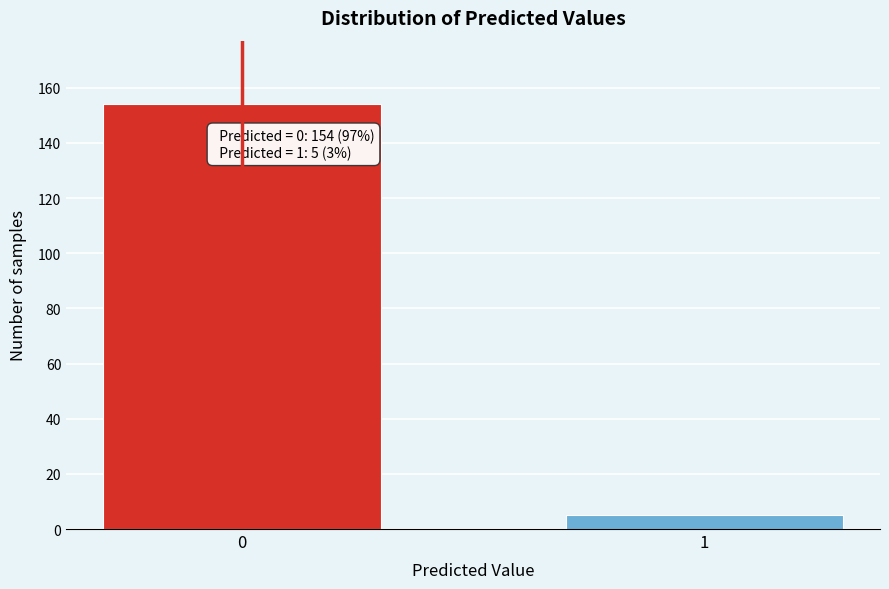

Reading left to right, transcribe all the data shown in this chart.

154	5